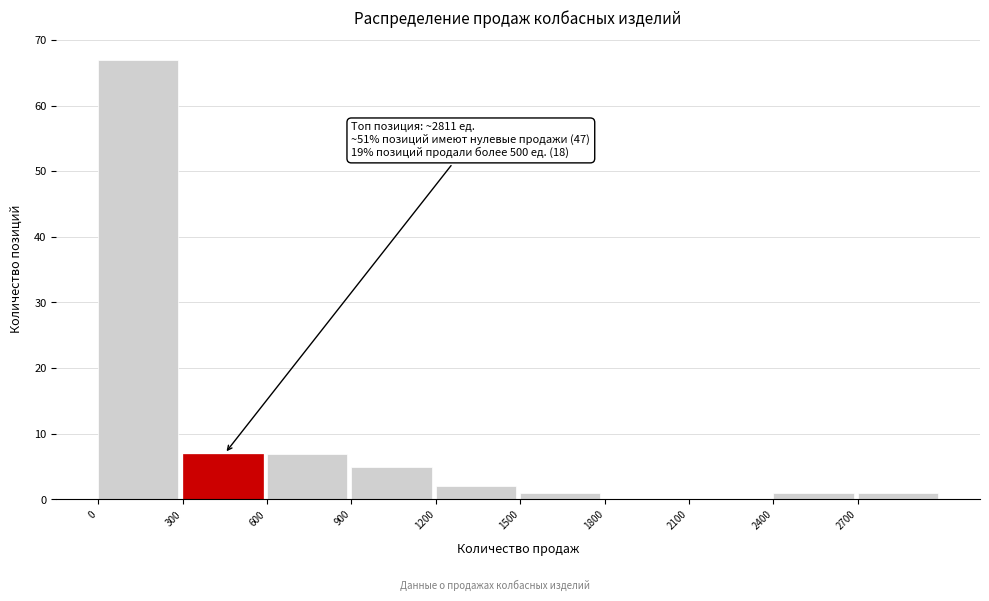

Over which range of the x-axis is the bar tallest?

0 to 300